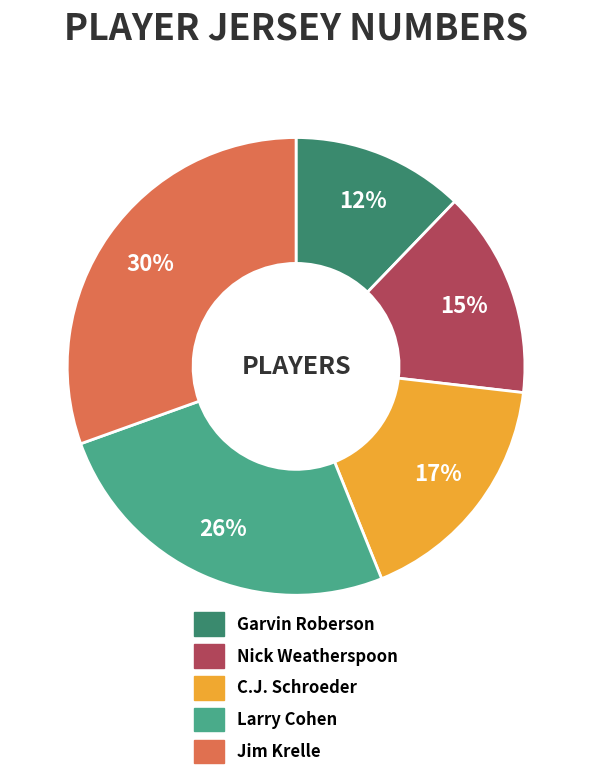

Is C.J. Schroeder the majority of the pie?

No